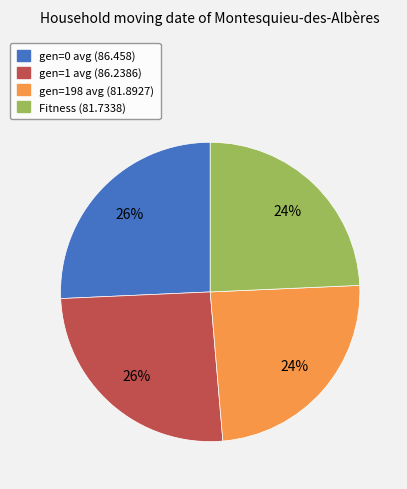

How many segments does this pie chart have?

4